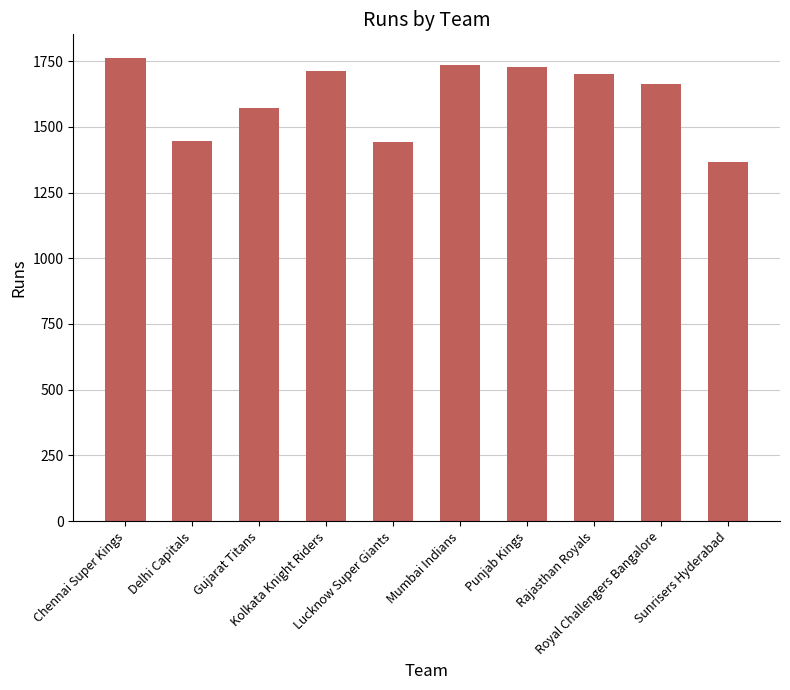

What is the sum of the values at Kolkata Knight Riders and Lucknow Super Giants?

3156